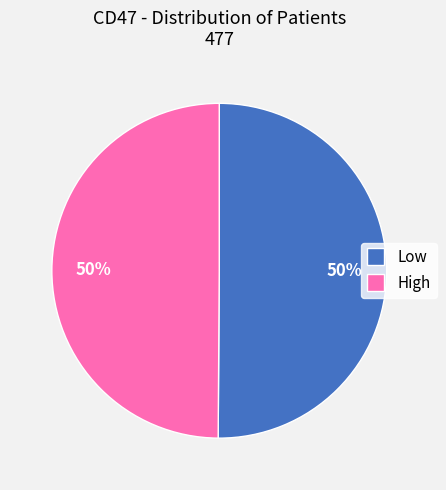

Is the sum of Low and High greater than half?

Yes